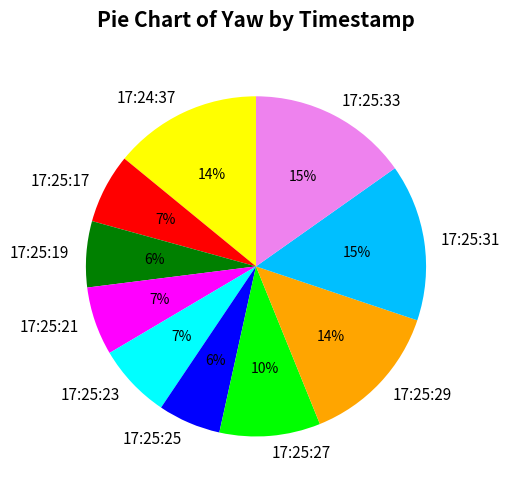

How many segments does this pie chart have?

10